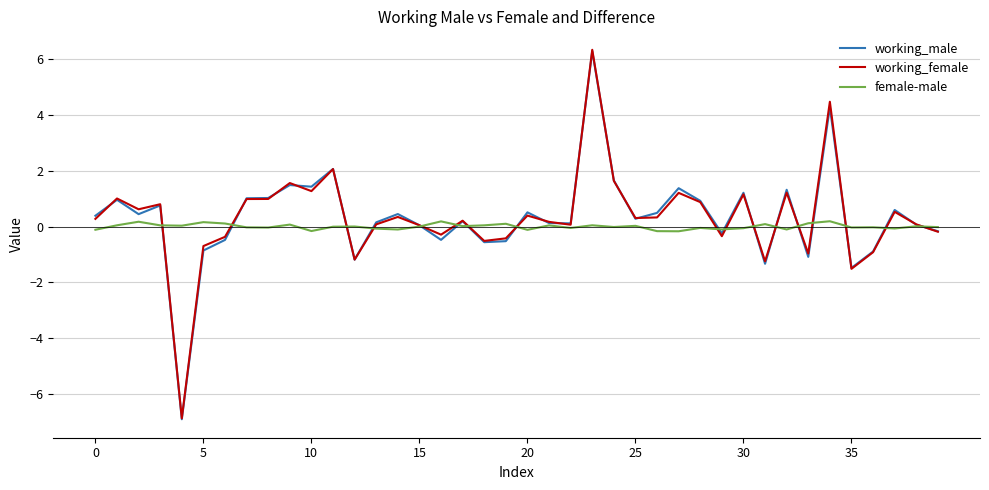

Which series has the widest spread of values?

working_female